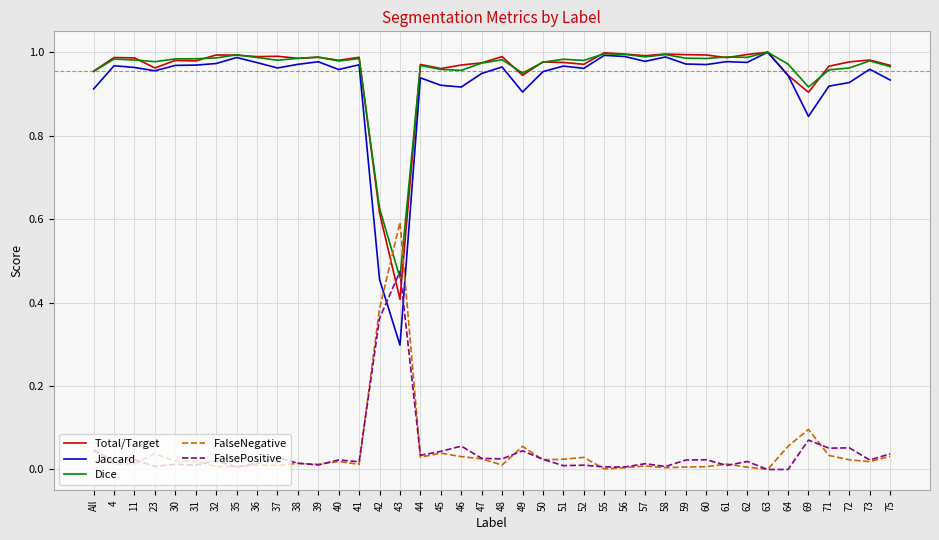

Which series ends up on top after the final intersection of Jaccard and FalsePositive?

Jaccard